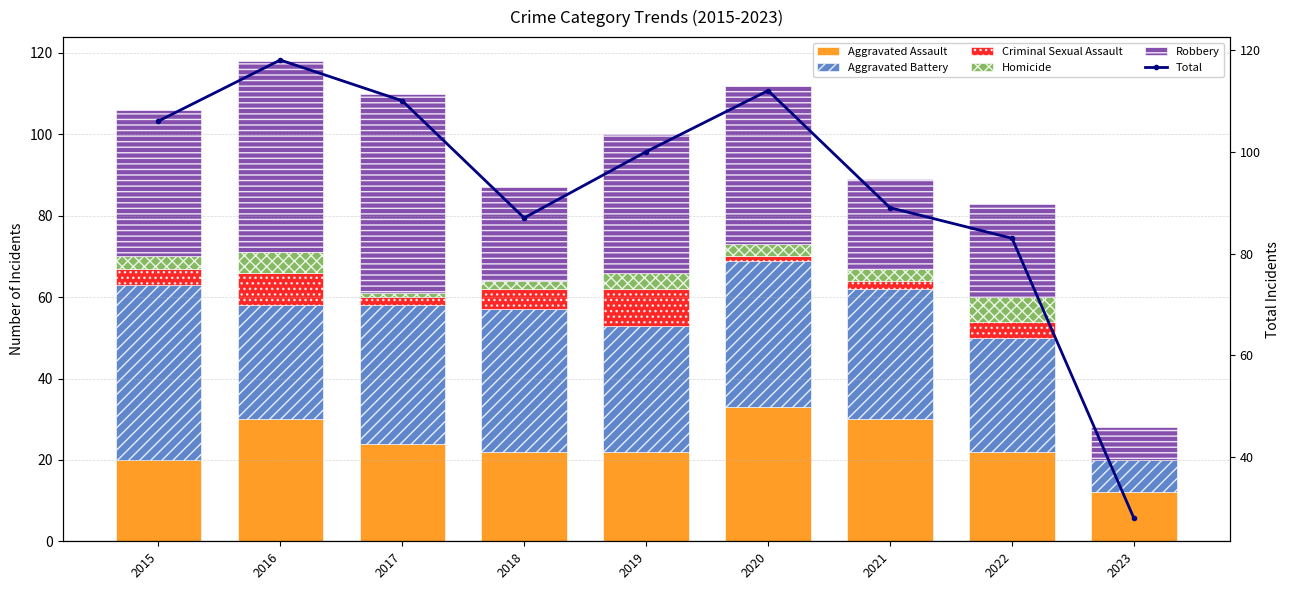

What is the sum of the Robbery values at 2015 and 2023?

44